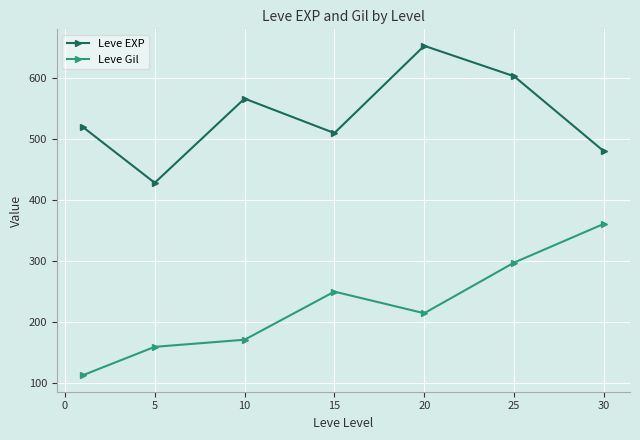

How many data points in Leve EXP are less than 520?

3